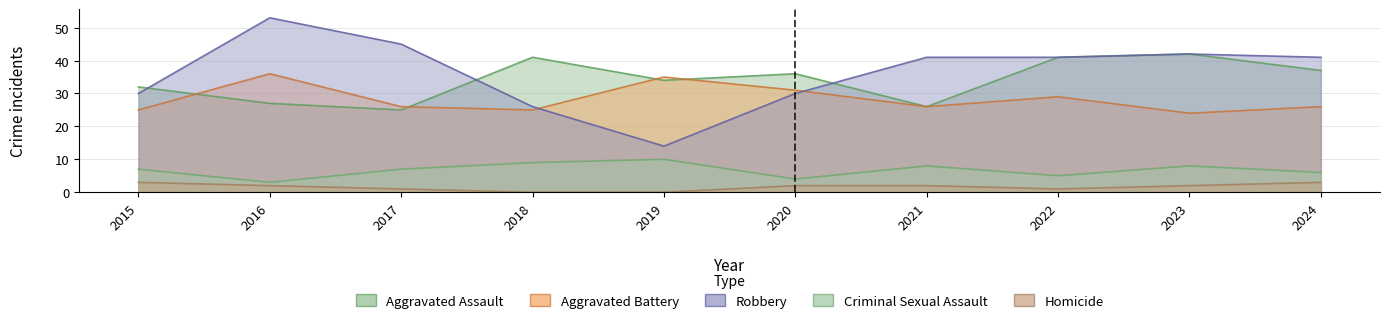

Reading left to right, transcribe all the data shown in this chart.

Aggravated Assault: 2015=32	2016=27	2017=25	2018=41	2019=34	2020=36	2021=26	2022=41	2023=42	2024=37
Aggravated Battery: 2015=25	2016=36	2017=26	2018=25	2019=35	2020=31	2021=26	2022=29	2023=24	2024=26
Robbery: 2015=30	2016=53	2017=45	2018=26	2019=14	2020=30	2021=41	2022=41	2023=42	2024=41
Criminal Sexual Assault: 2015=7	2016=3	2017=7	2018=9	2019=10	2020=4	2021=8	2022=5	2023=8	2024=6
Homicide: 2015=3	2016=2	2017=1	2018=0	2019=0	2020=2	2021=2	2022=1	2023=2	2024=3